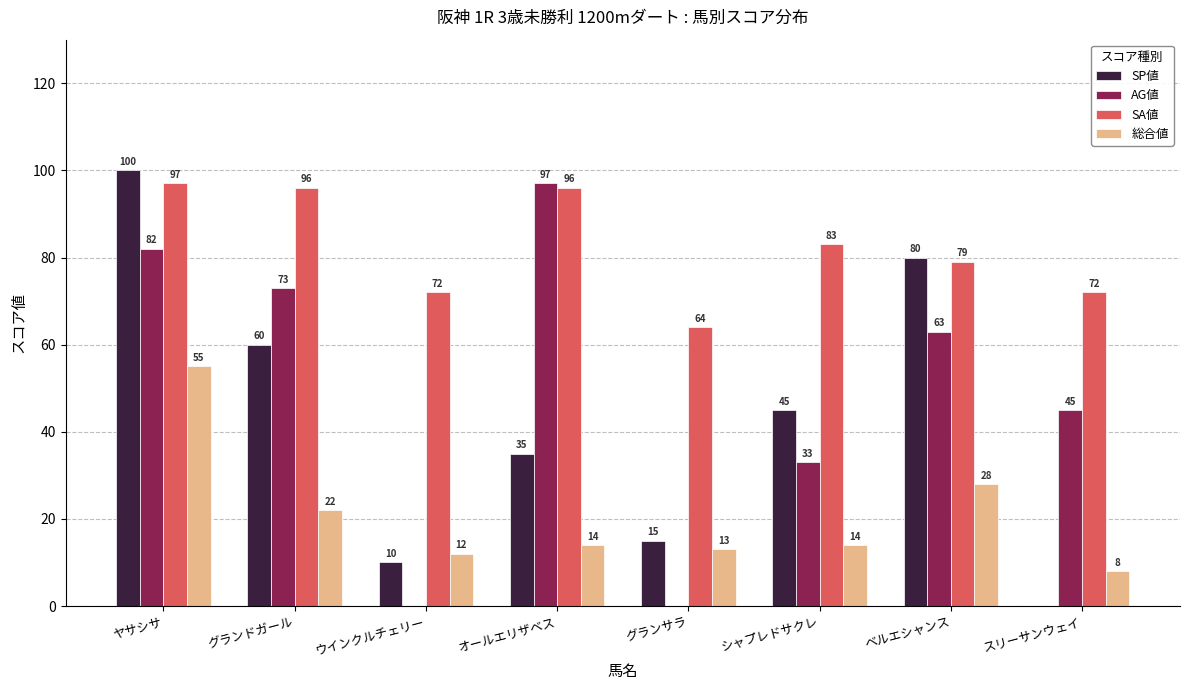

What value does the SA値 series have at ベルエシャンス, to the nearest 10?

80